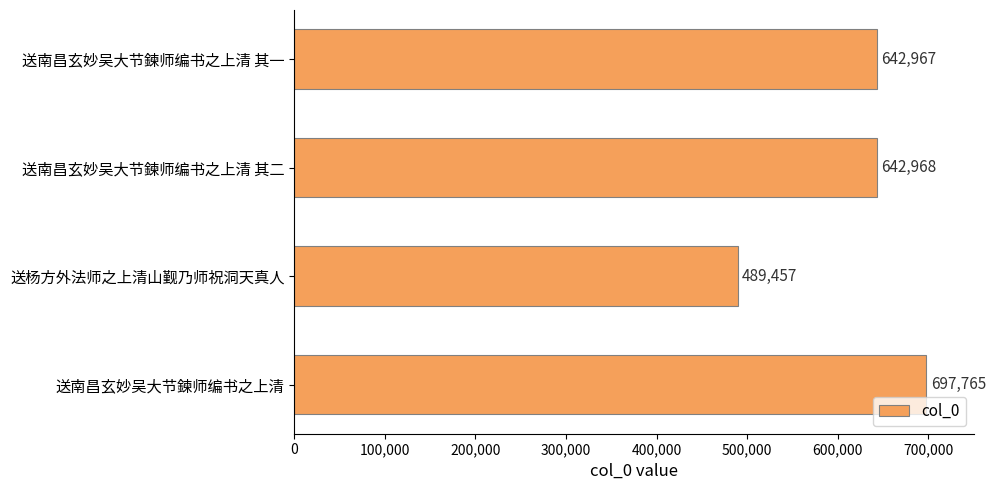

Rank the categories by value from lowest to highest.

送杨方外法师之上清山觐乃师祝洞天真人, 送南昌玄妙吴大节鍊师编书之上清 其一, 送南昌玄妙吴大节鍊师编书之上清 其二, 送南昌玄妙吴大节鍊师编书之上清